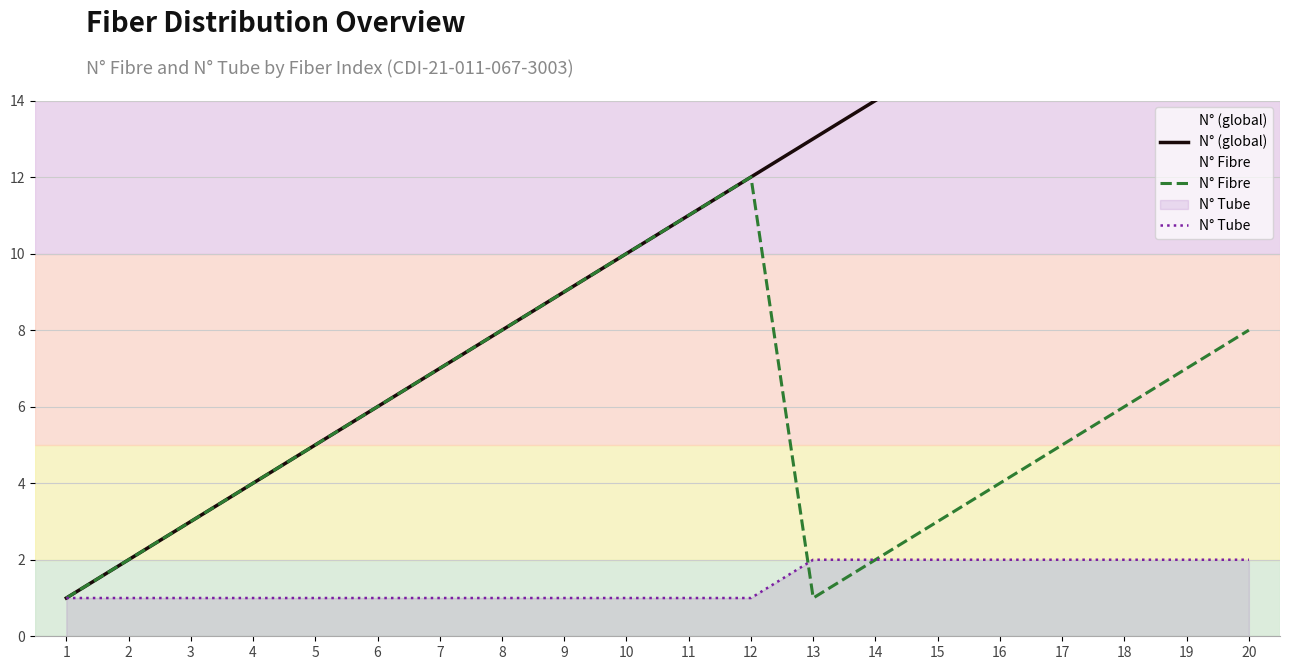

What is the average value of the N° Fibre series?

6